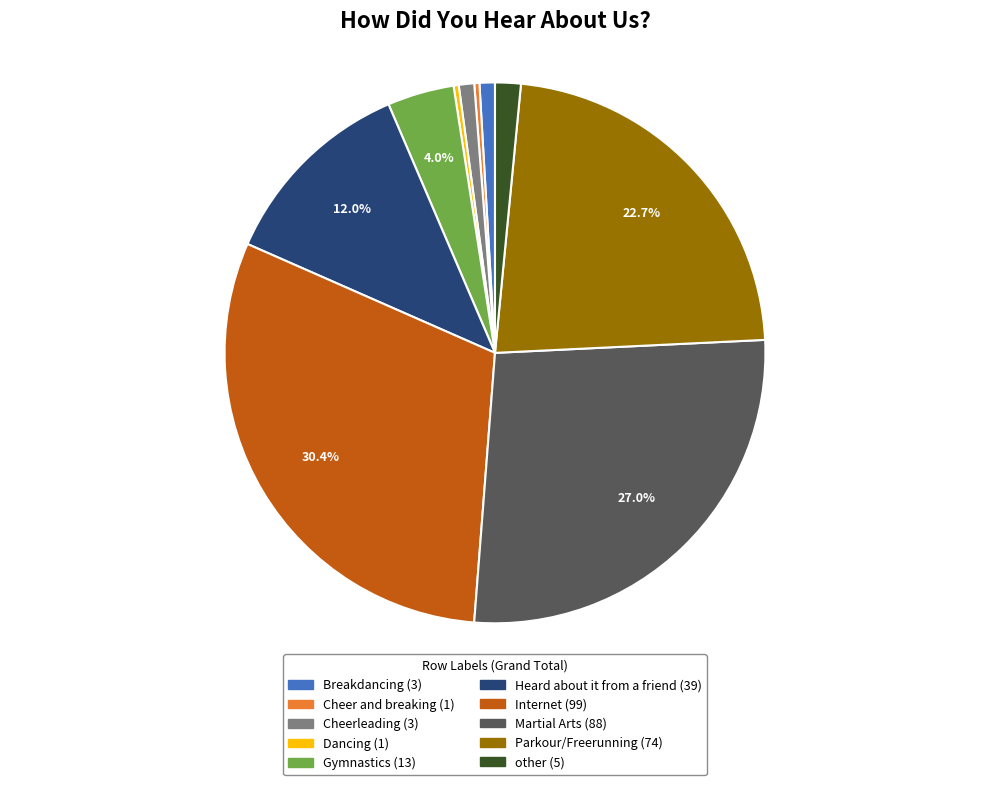

Is other the majority of the pie?

No